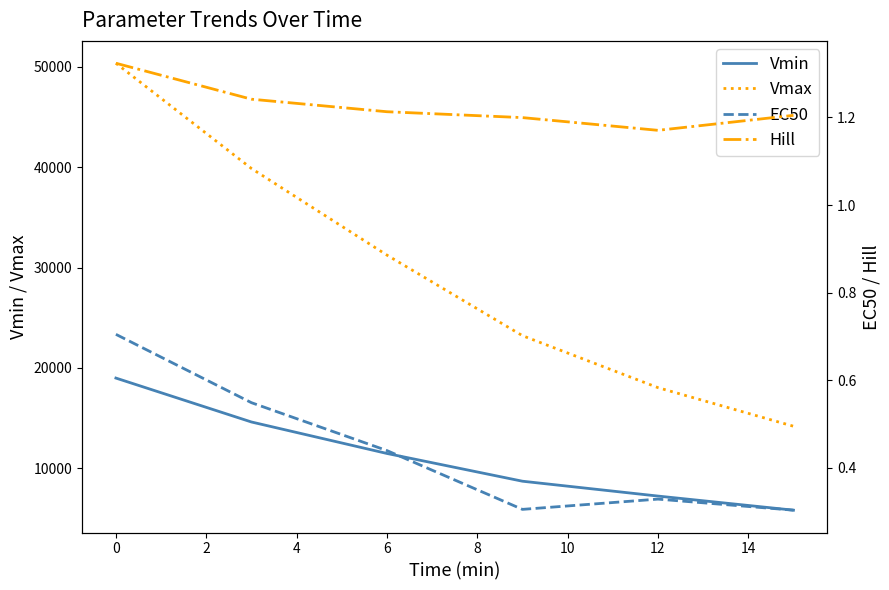

True or false: Vmax and Vmin intersect in this chart.

False